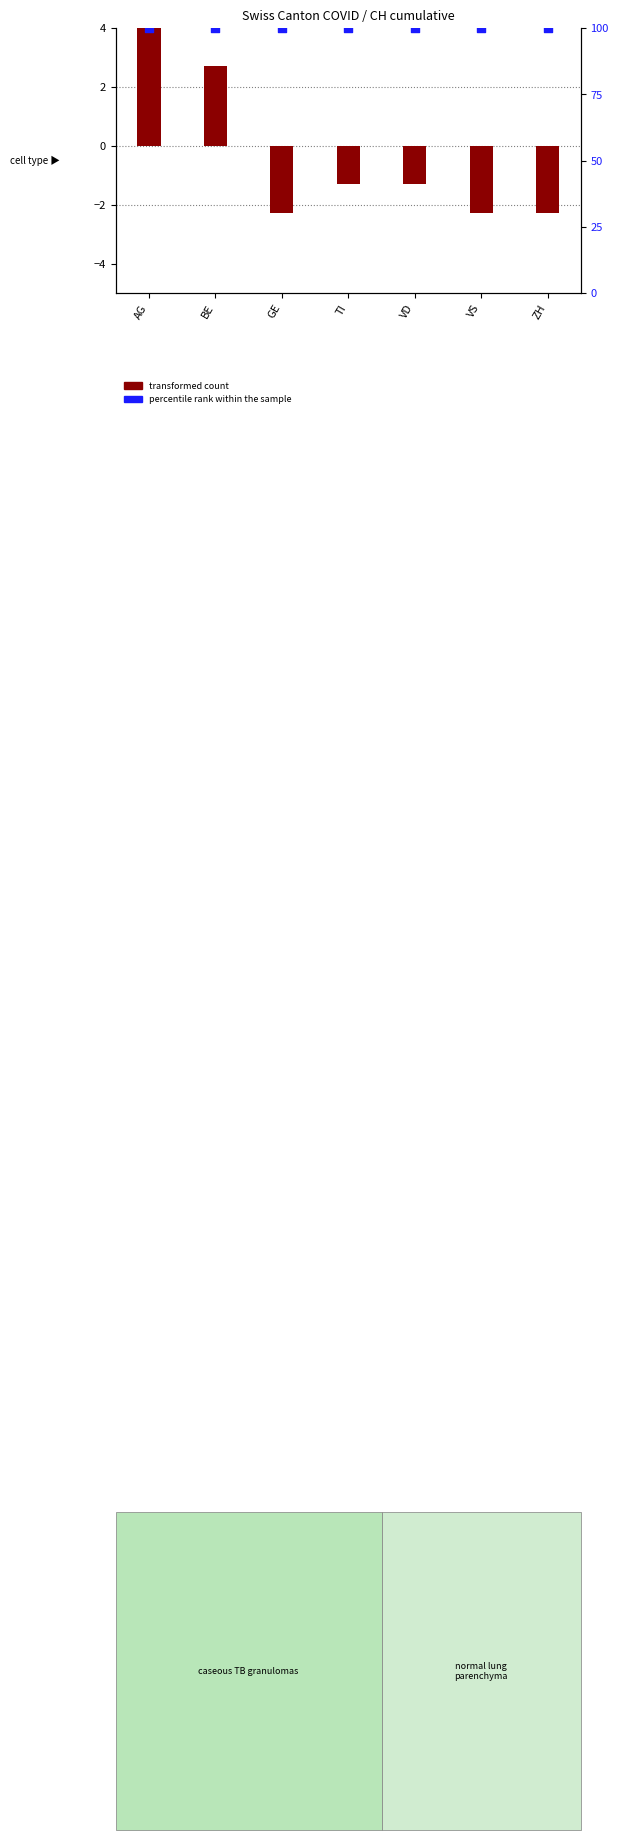

Which series reaches the minimum Y coordinate?

transformed count